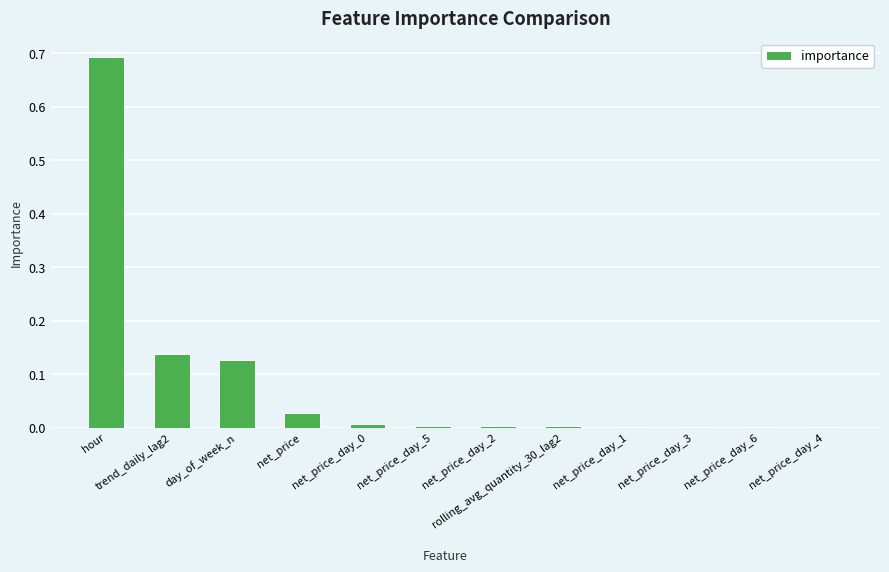

What is the sum of the values at net_price_day_6 and hour?

0.7